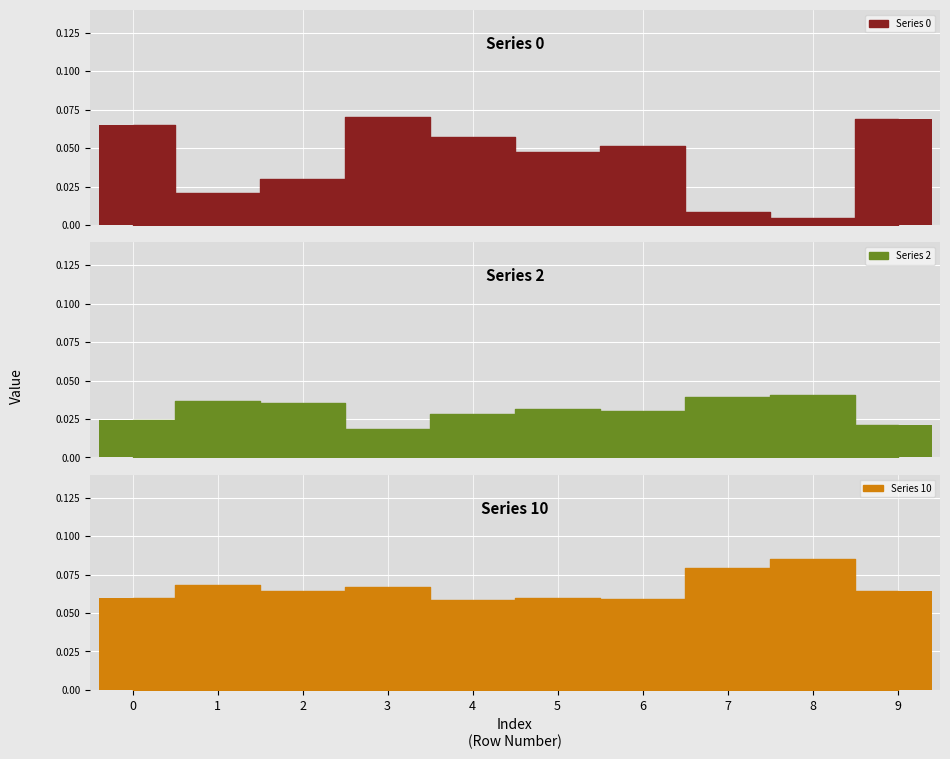

Reading left to right, transcribe all the data shown in this chart.

0: 0.1	0.0	0.0	0.1	0.1	0.0	0.1	0.0	0.0	0.1
2: 0.0	0.0	0.0	0.0	0.0	0.0	0.0	0.0	0.0	0.0
10: 0.1	0.1	0.1	0.1	0.1	0.1	0.1	0.1	0.1	0.1